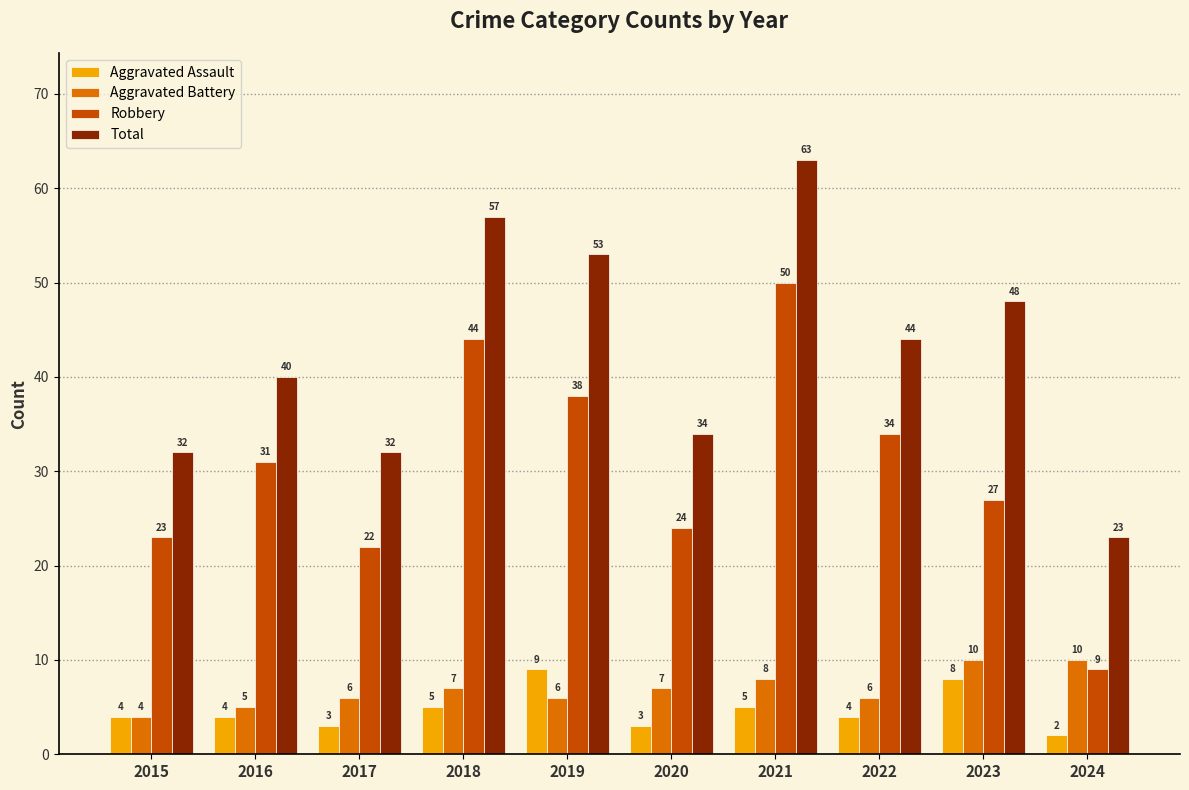

What is the sum of all Aggravated Battery values?

69